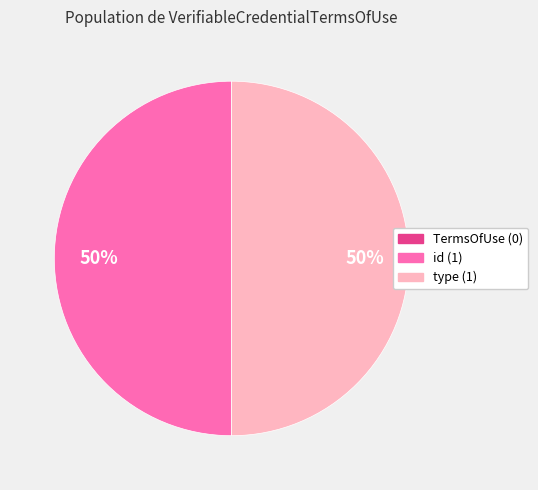

To the nearest percent, what is the difference between the largest and smallest slice percentages?

50%